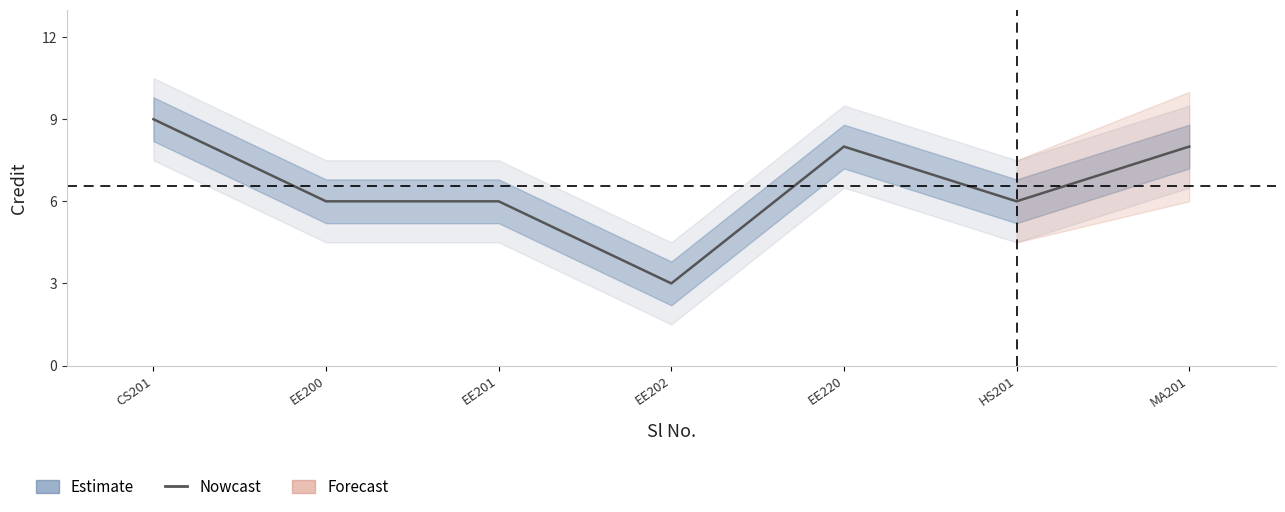

Reading left to right, extract all data points from this chart.

CS201=9	EE200=6	EE201=6	EE202=3	EE220=8	HS201=6	MA201=8